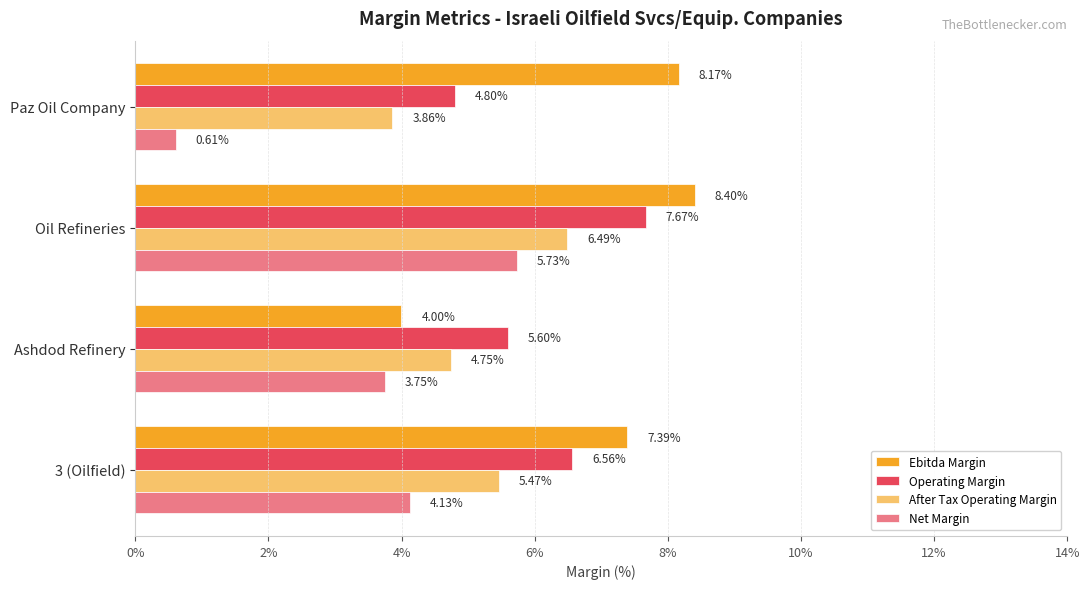

Which series changed the most between Ashdod Refinery and Oil Refineries?

Ebitda Margin